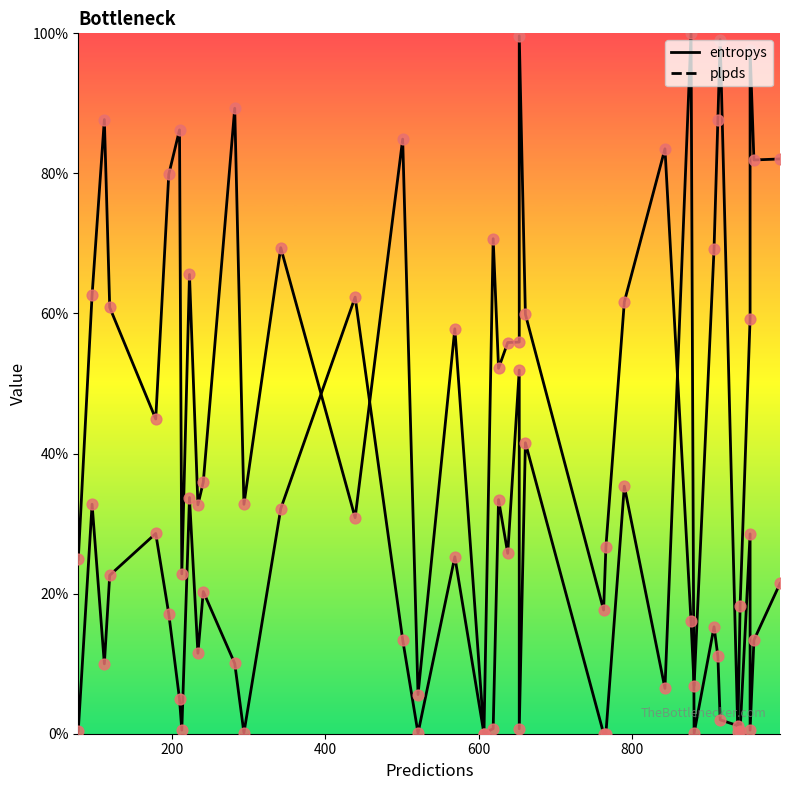

Which series has the largest total across all categories?

plpds